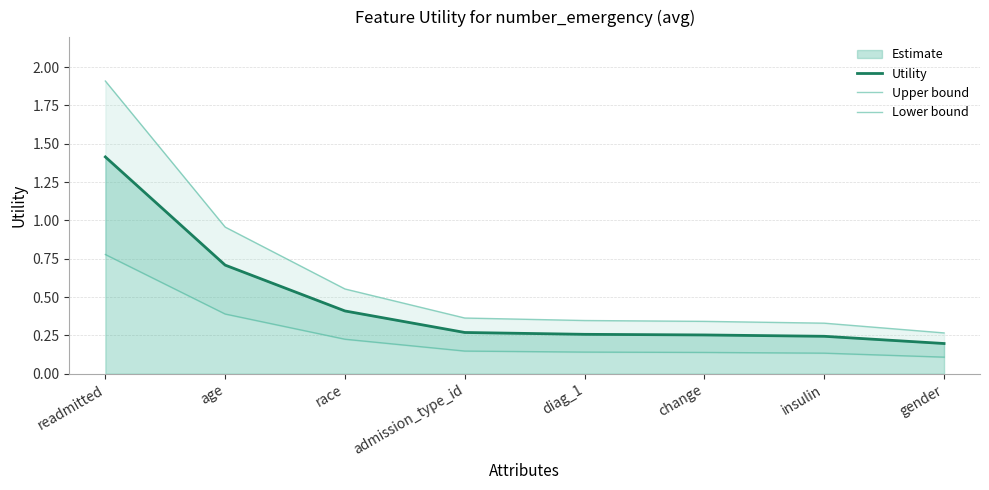

The Lower bound series shows 0.0 at admission_type_id. True or false?

False